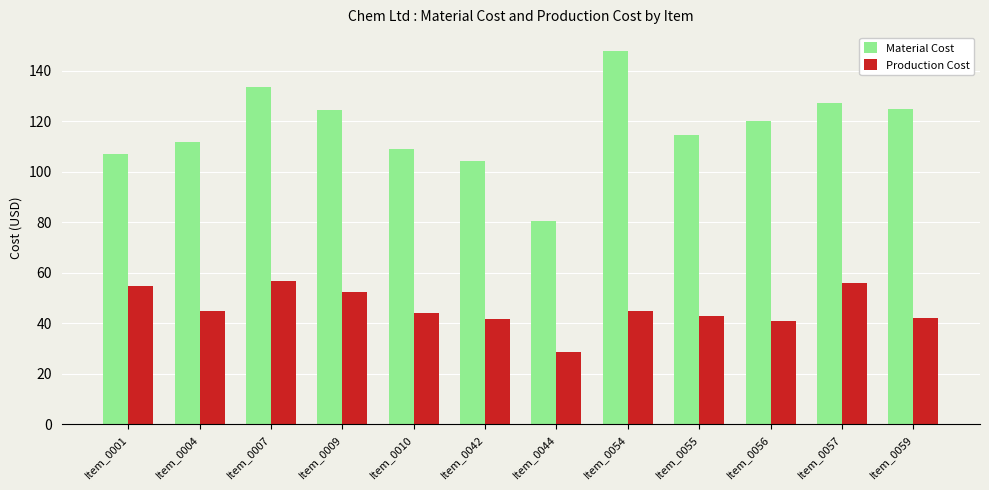

What are all the series names shown in the legend?

Material Cost, Production Cost